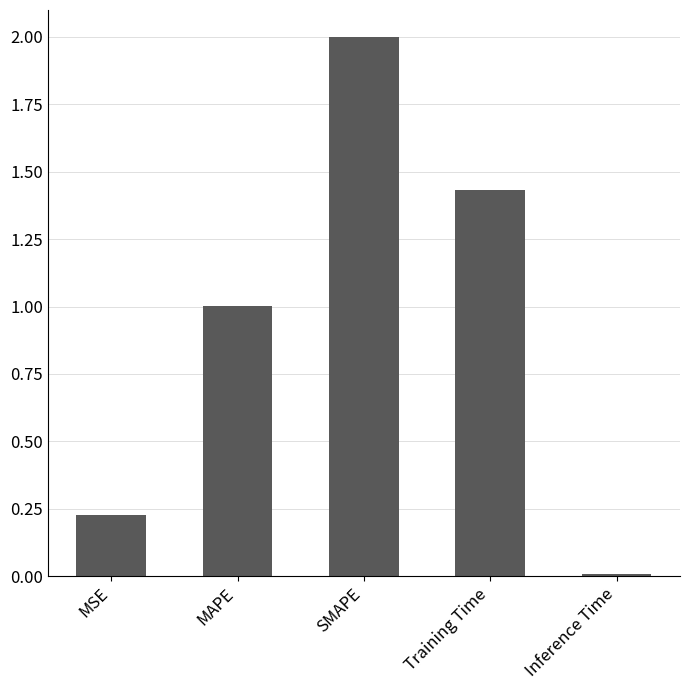

Where does the data first go above 1?

MAPE